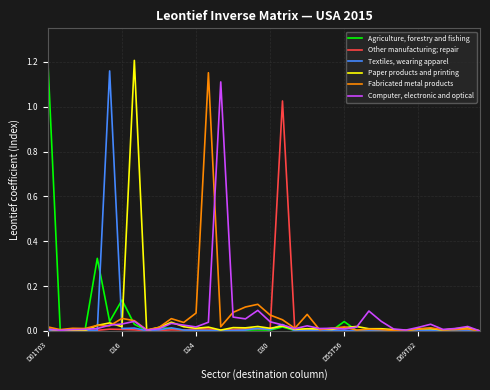

Rank the series by their maximum value, from highest to lowest.

Paper products and printing, Agriculture, forestry and fishing, Textiles, wearing apparel, Fabricated metal products, Computer, electronic and optical, Other manufacturing; repair